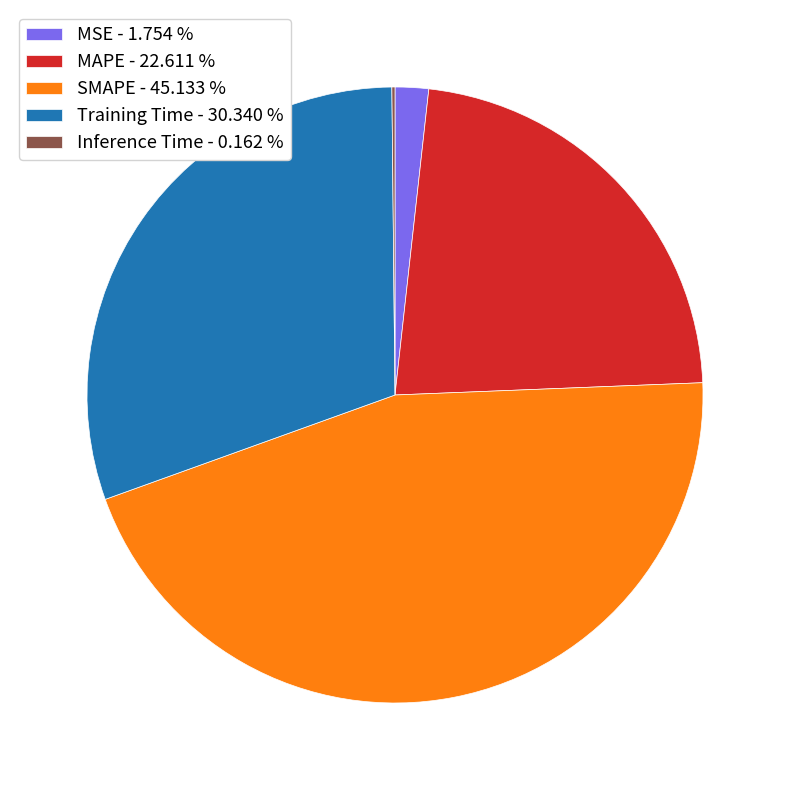

Is SMAPE - 45.133 % the majority of the pie?

No